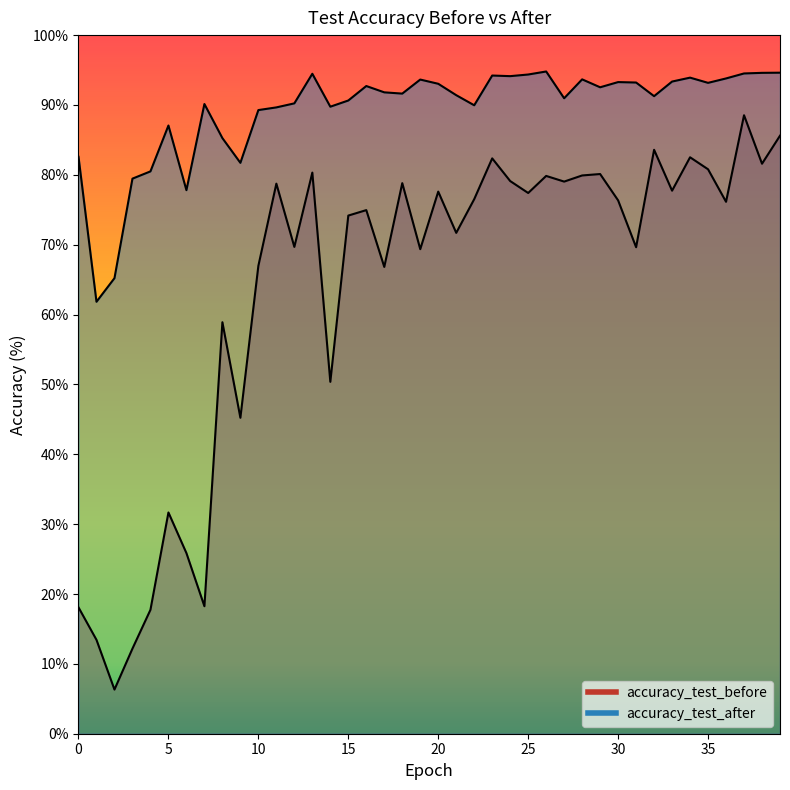

Rank the series by their maximum value, from lowest to highest.

accuracy_test_before, accuracy_test_after